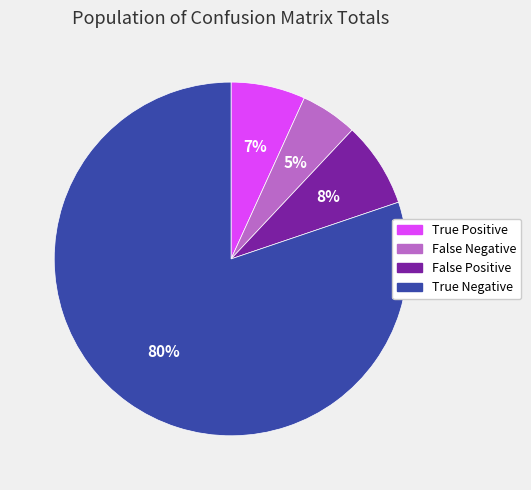

To the nearest percent, what is the combined percentage of False Negative and False Positive?

13%